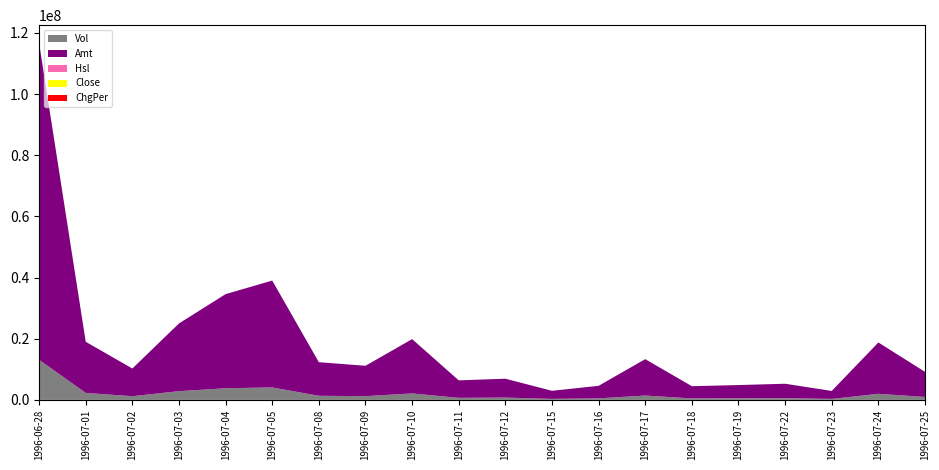

Reading left to right, what are all the values shown in this chart?

Close: 7.8	7.3	7.5	7.9	8.4	8.4	8.2	8.4	8.6	8.3	8.4	8.3	8.2	8.2	8.3	8.2	8.3	8.2	8.5	8.4
Hsl: 87.5	15.2	8.1	19.1	25.4	27.2	9.0	8.1	14.1	4.5	5.1	2.2	3.4	9.5	3.2	3.5	3.9	2.1	13.3	6.5
Vol: 13127057.0	2285793.0	1212355.0	2860250.0	3806900.0	4075955.0	1343870.0	1221109.0	2119150.0	679900.0	761500.0	325900.0	504630.0	1422750.0	485260.0	529200.0	578459.0	320700.0	1990861.0	970858.0
Amt: 103561714.0	16724005.3	9047892.2	22133401.9	30777198.0	34939522.0	10985759.8	9930783.7	17758572.4	5708531.5	6167636.5	2649684.6	4101519.4	11903569.3	3995140.5	4325172.0	4705415.8	2607770.0	16788205.6	8197464.3
ChgPer: 62.5	-6.4	3.2	4.5	6.6	0.1	-2.6	2.2	2.3	-3.0	1.3	-1.2	-1.2	-0.6	1.5	-1.0	2.0	-2.0	4.2	-1.6